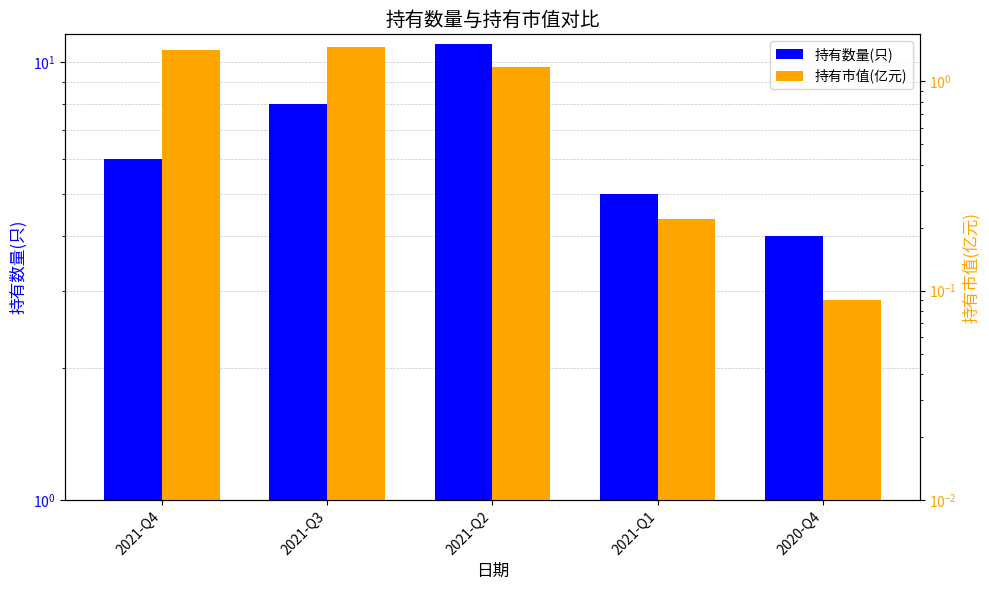

What is the difference between the 持有数量(只) values at 2021-Q3 and 2020-Q4?

4.0